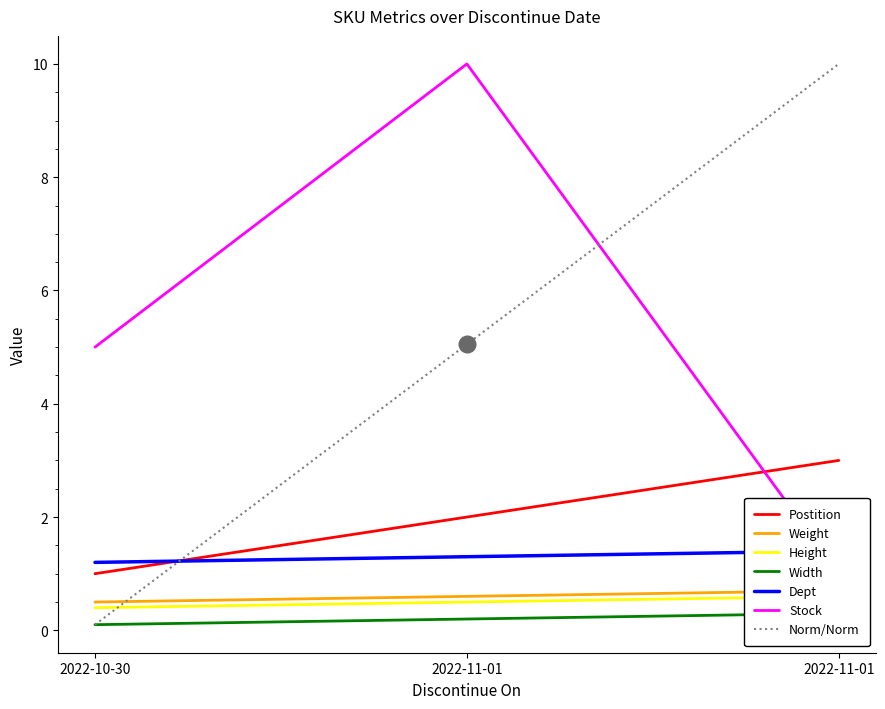

Which category has the highest value in the Weight series?

2022-11-01